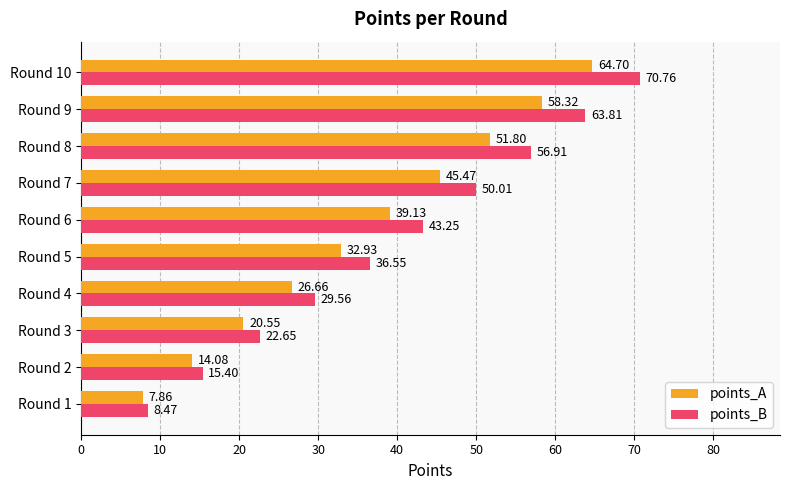

Rank the series by their average value, from highest to lowest.

points_B, points_A